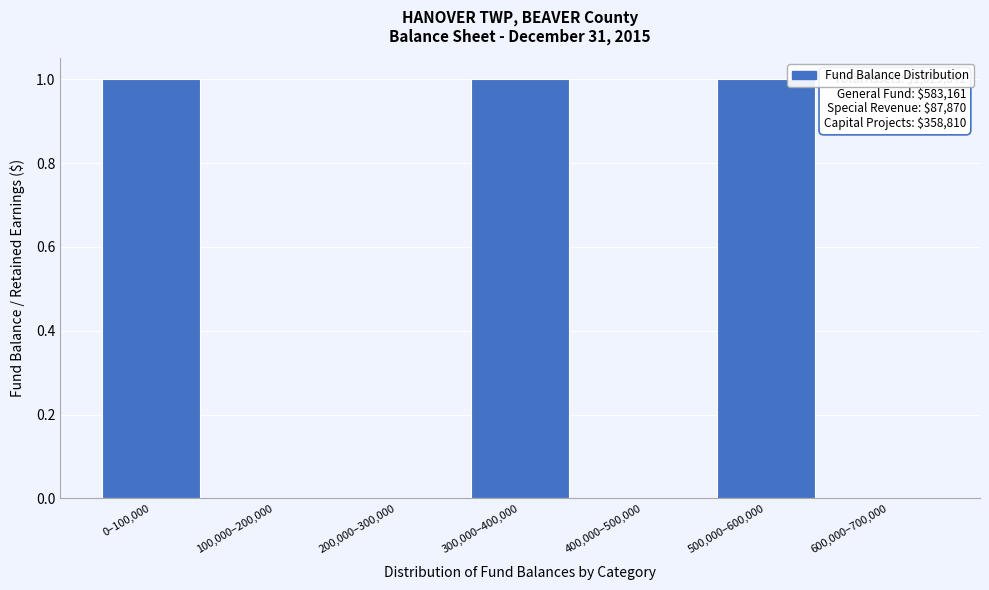

Reading left to right, list all the values displayed in this chart.

0–100,000=1	100,000–200,000=0	200,000–300,000=0	300,000–400,000=1	400,000–500,000=0	500,000–600,000=1	600,000–700,000=0